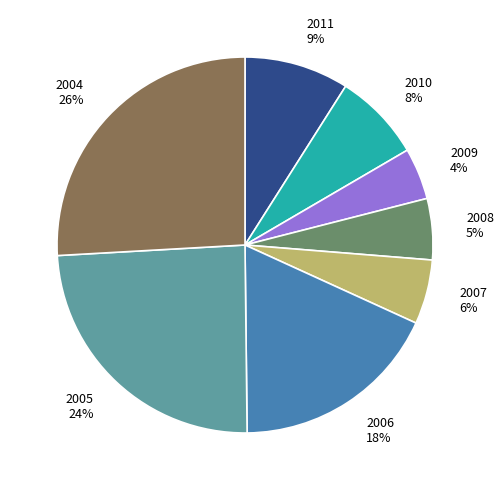

Which category has the biggest portion of the pie?

2004